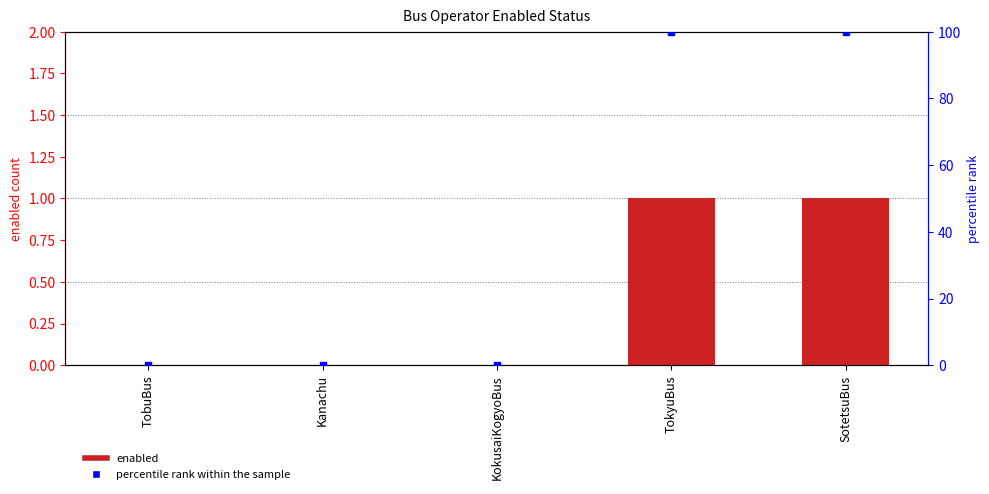

At which category is the sum across all series the highest?

TokyuBus